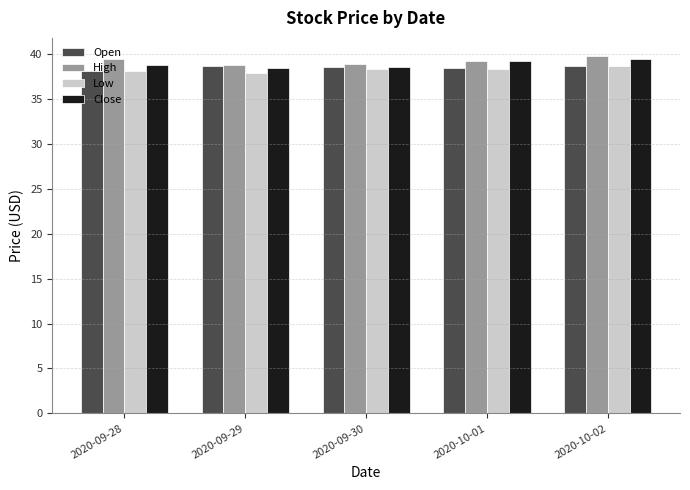

What is the sum of the Low values at 2020-10-01 and 2020-09-28?

76.5